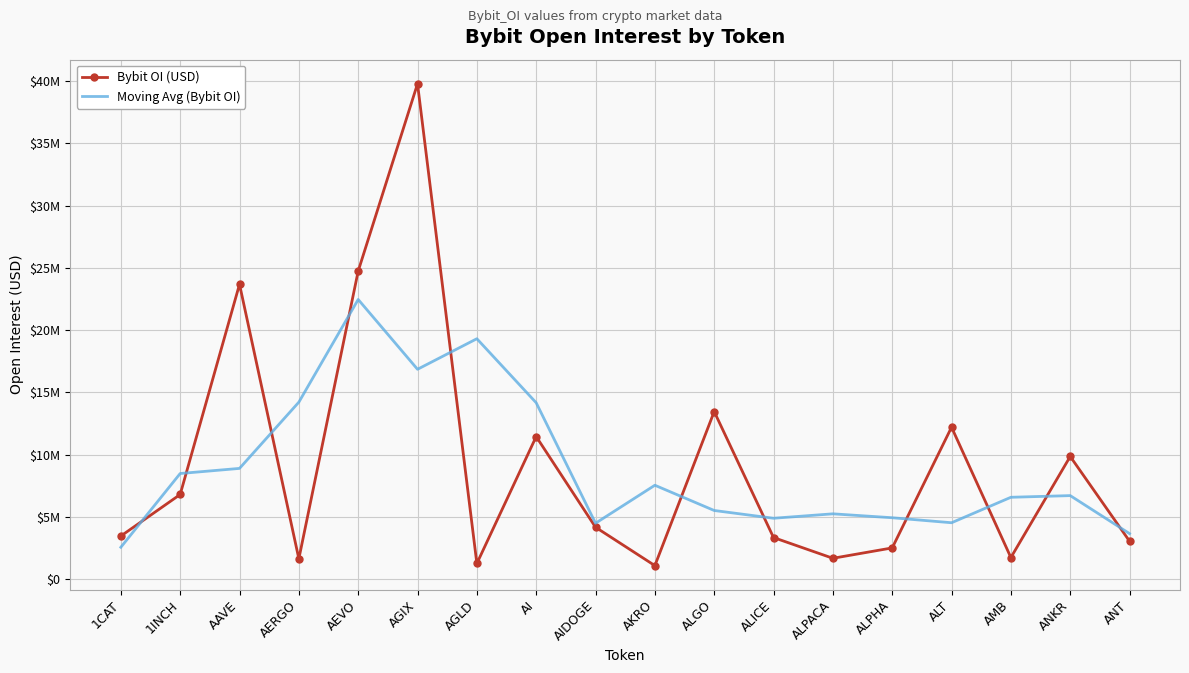

What are all the series names shown in the legend?

Bybit OI (USD), Moving Avg (Bybit OI)